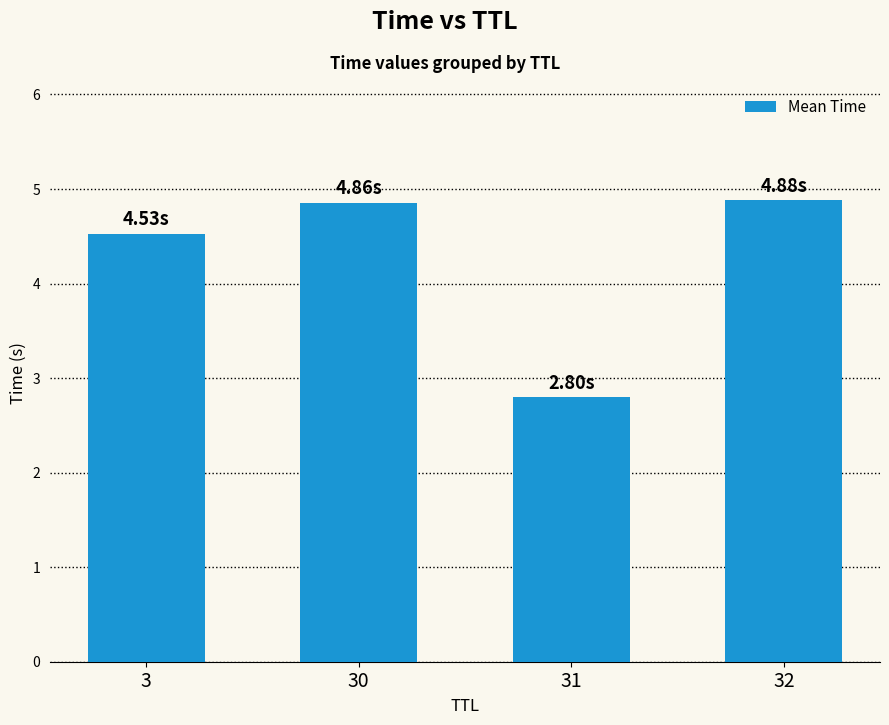

What is the ratio of the value at 31 to the value at 30?

0.6